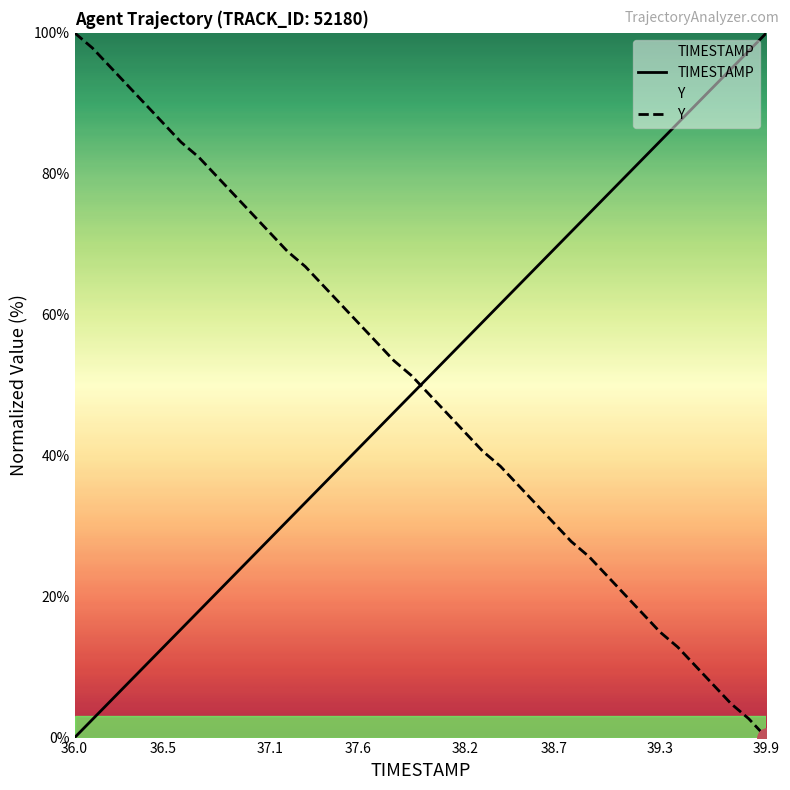

Which category has the lowest value in the Y series?

39.9